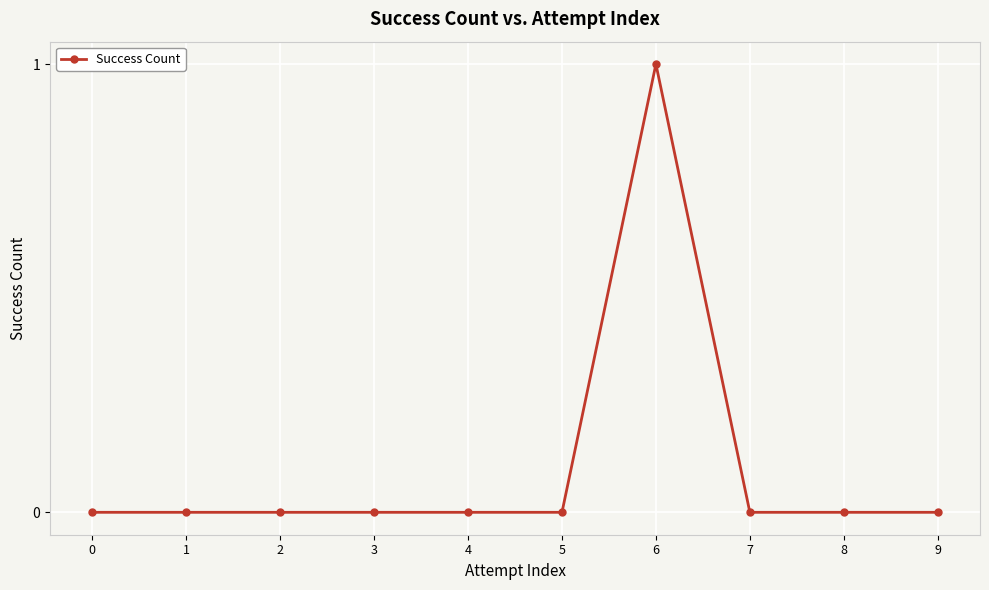

How many data points does each series have?

10